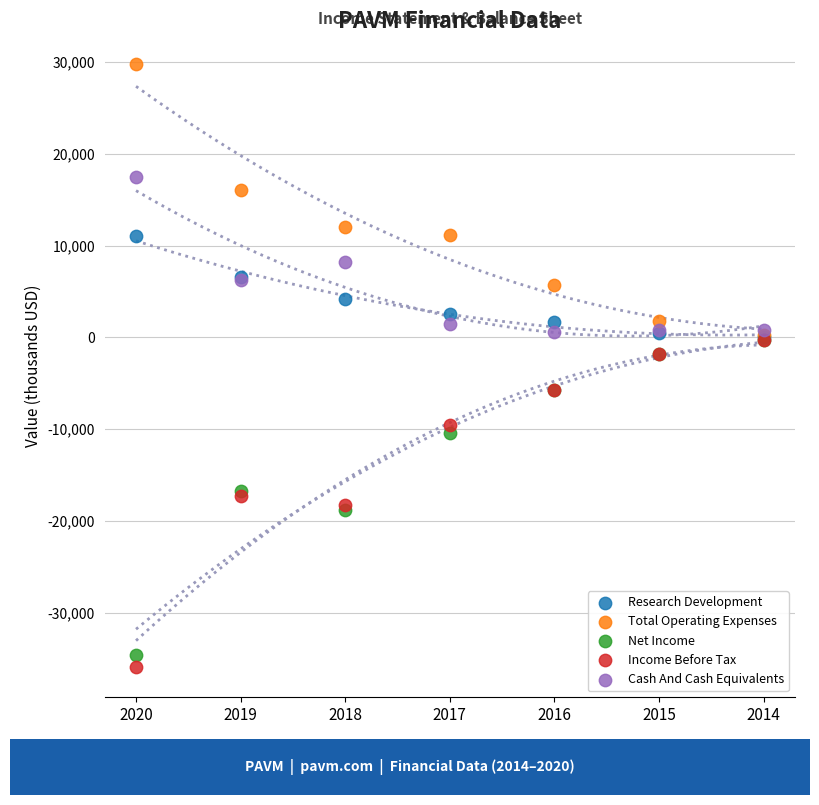

In the Cash And Cash Equivalents series, what Y value is closest to 9050?

8200